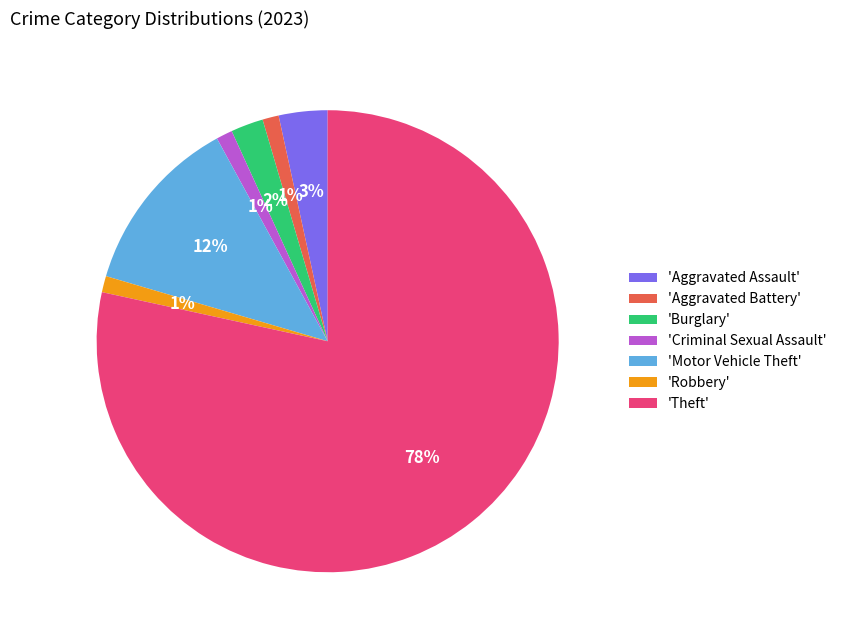

How many slices are in this pie chart?

7